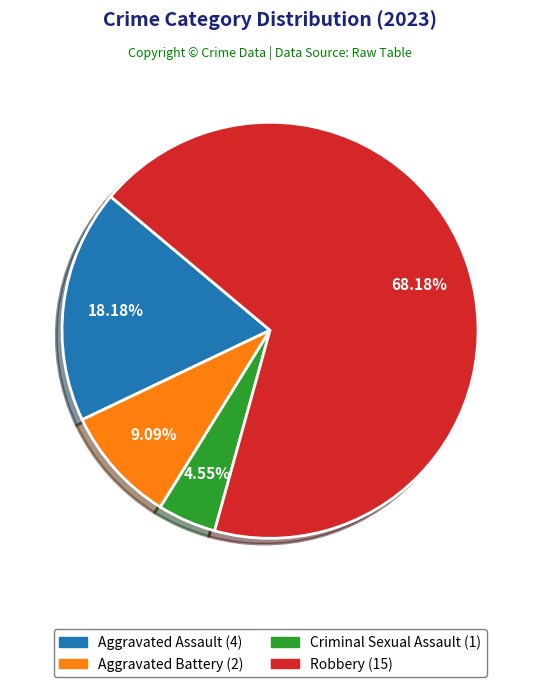

To the nearest percent, what percentage of the pie is Criminal Sexual Assault?

5%